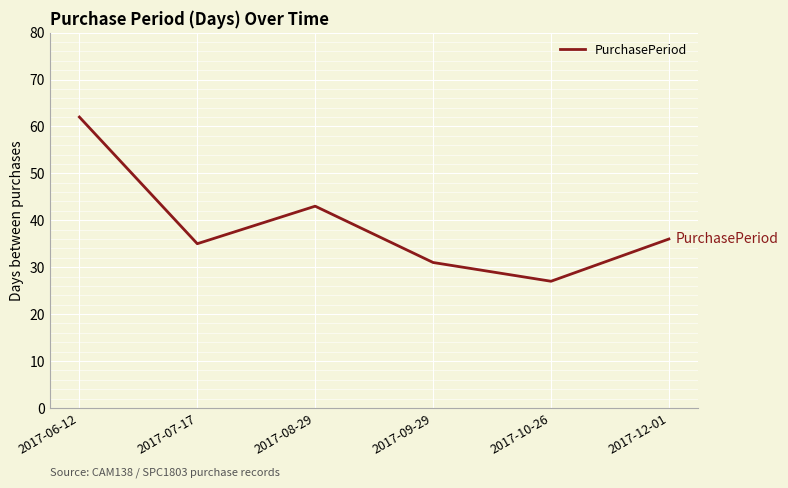

What is the minimum value shown in the chart?

27